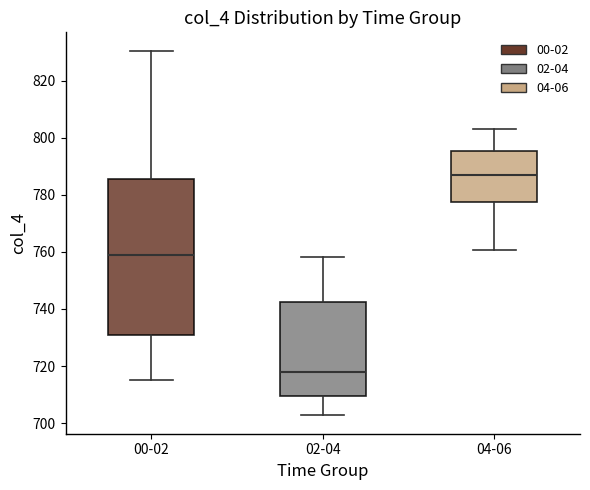

Where is the upper edge of the box for 00-02 on the y-axis? The values are not printed on the chart, so give them approximately, as read against the axis.

786